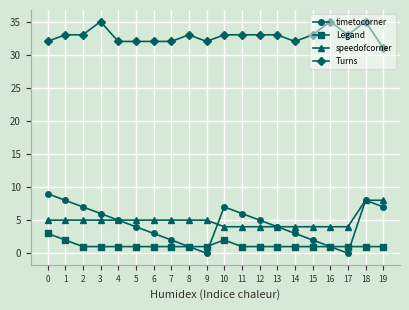

What is the lowest value of the Turns series?

31